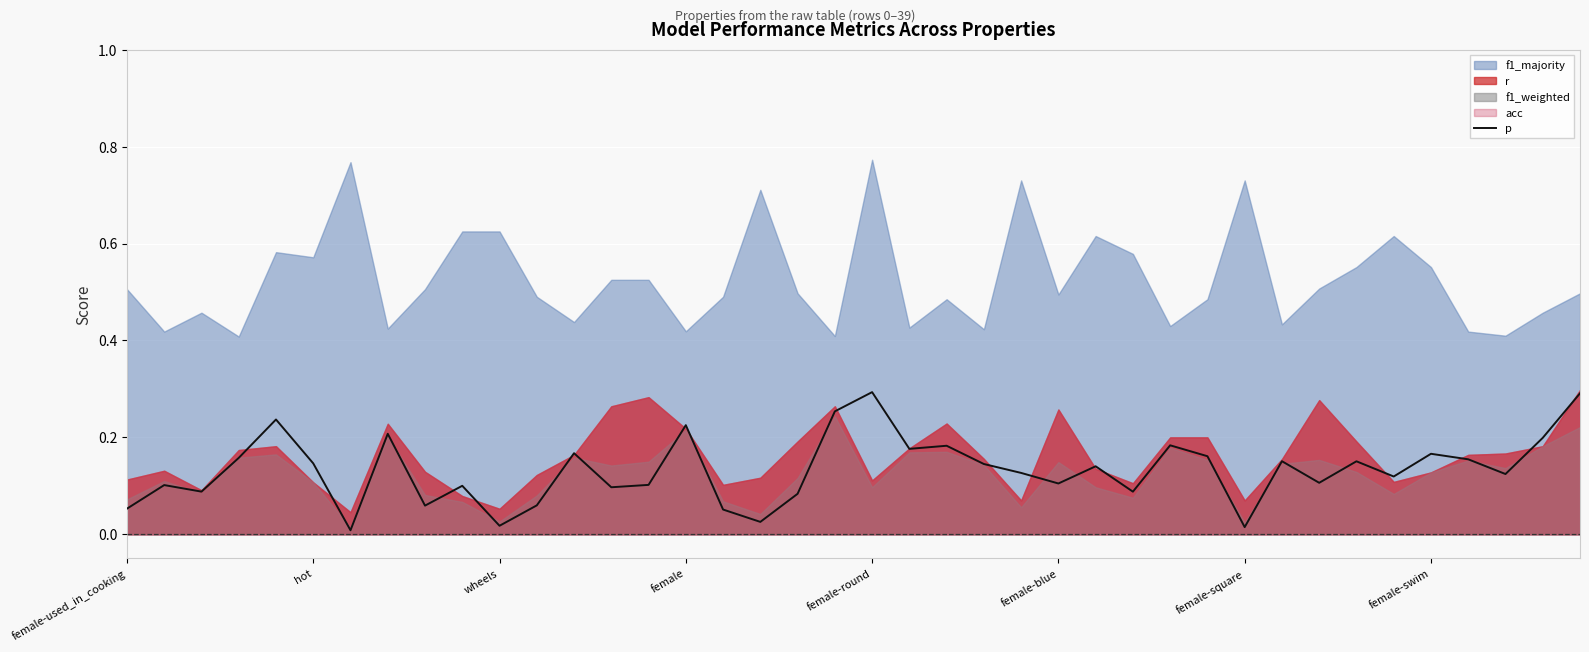

How many points are higher than both their immediate neighbors (excluding endpoints)?

13